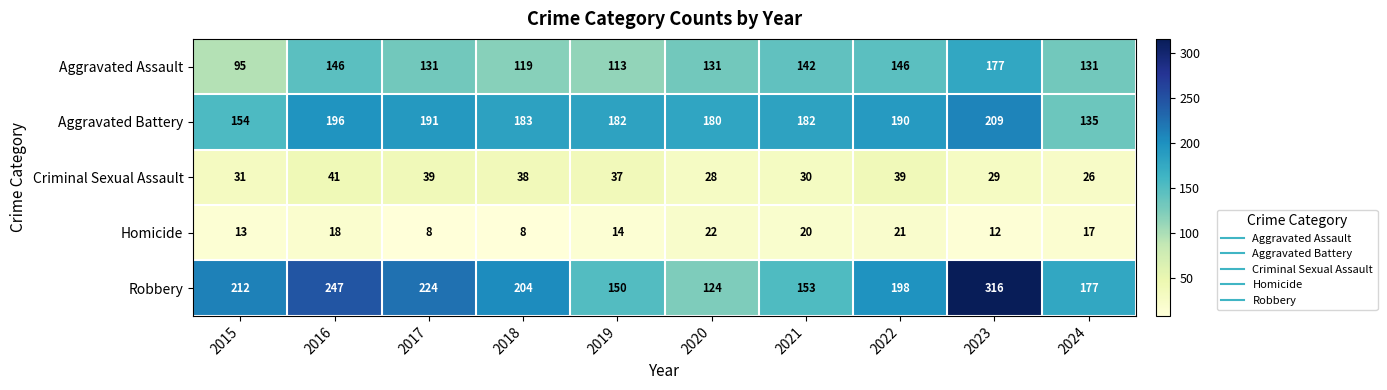

True or false: Aggravated Battery has a value of 220 at 2024.

False